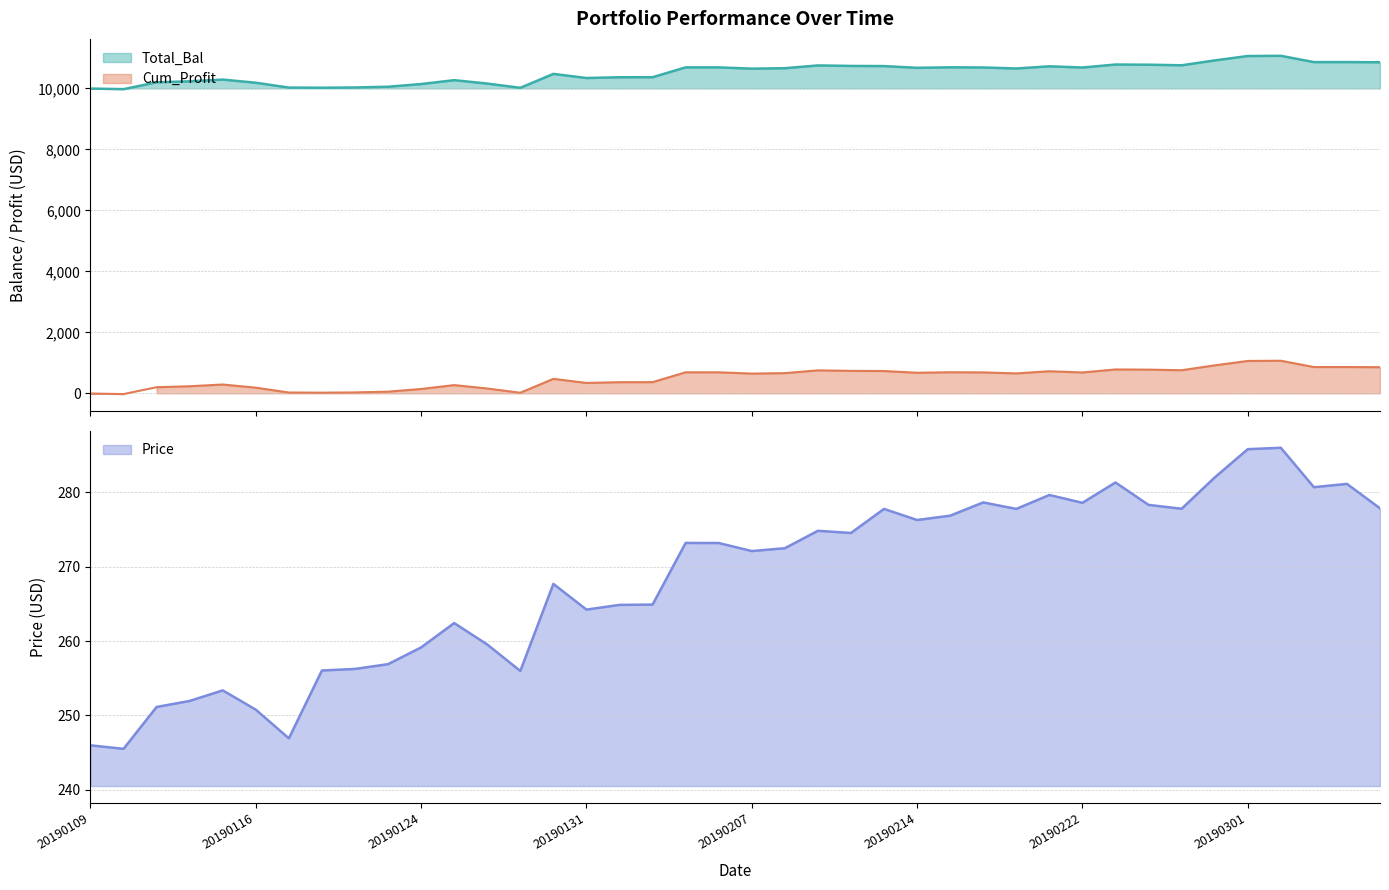

What are all the series names shown in the legend?

Total_Bal, Cum_Profit, Price